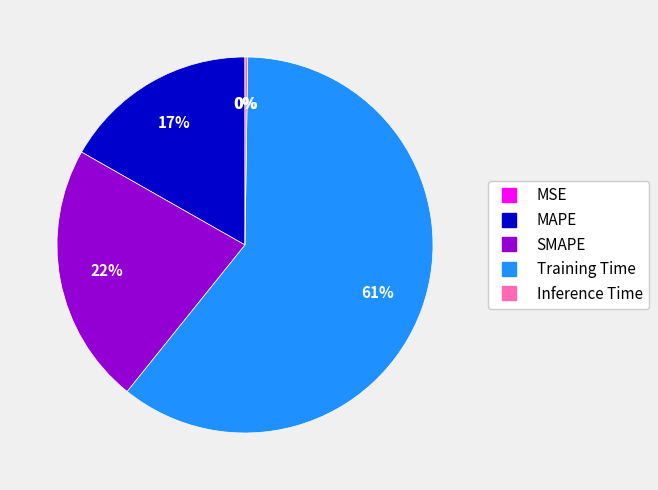

True or false: SMAPE accounts for 37% of the total.

False